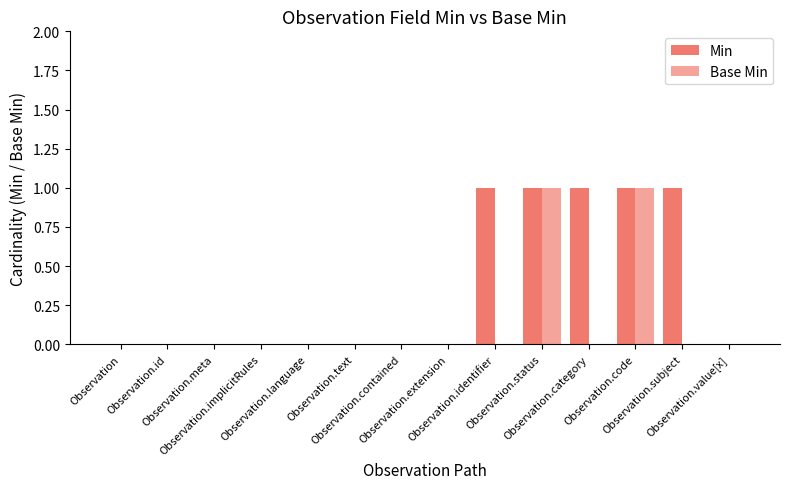

Reading left to right, what are all the values shown in this chart?

Min: Observation=0	Observation.id=0	Observation.meta=0	Observation.implicitRules=0	Observation.language=0	Observation.text=0	Observation.contained=0	Observation.extension=0	Observation.identifier=1	Observation.status=1	Observation.category=1	Observation.code=1	Observation.subject=1	Observation.value[x]=0
Base Min: Observation=0	Observation.id=0	Observation.meta=0	Observation.implicitRules=0	Observation.language=0	Observation.text=0	Observation.contained=0	Observation.extension=0	Observation.identifier=0	Observation.status=1	Observation.category=0	Observation.code=1	Observation.subject=0	Observation.value[x]=0